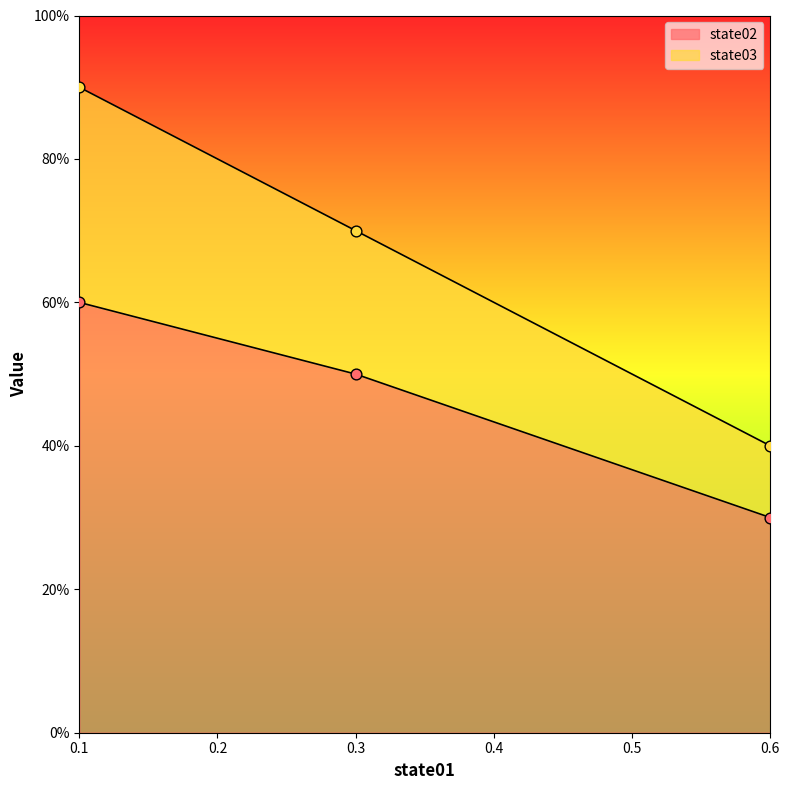

Which series reaches the minimum Y coordinate?

state02